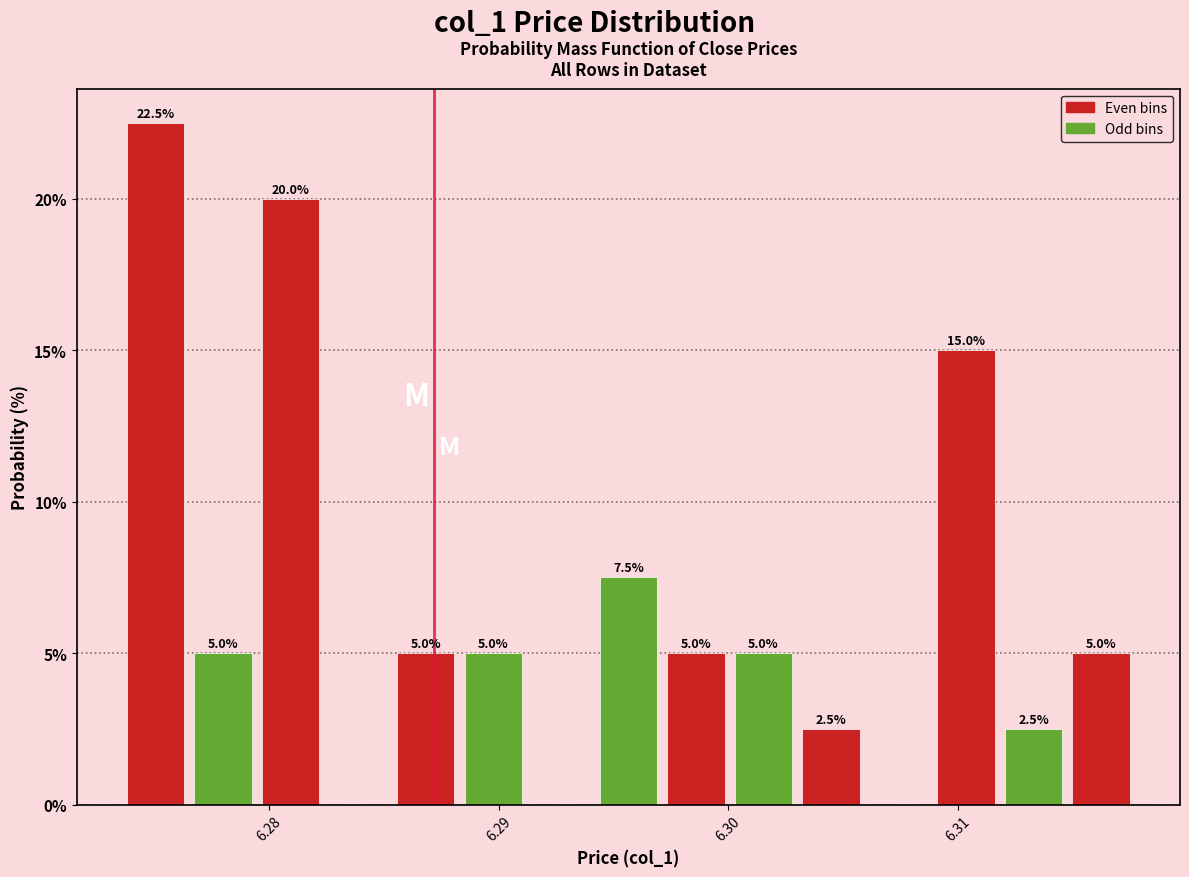

Around what value on the x-axis is the tallest bar? Give the approximate position of its centre, as read against the axis.

6.275